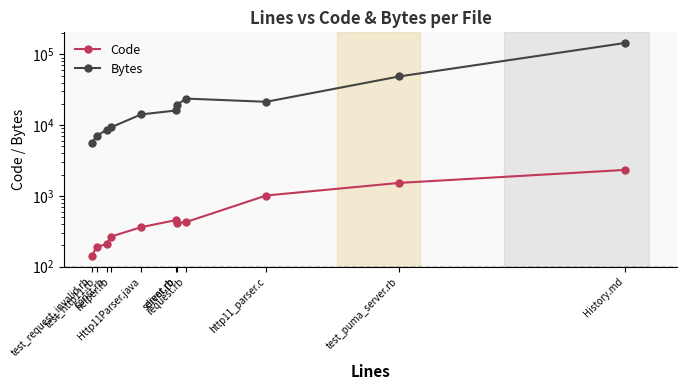

At server.rb, list the series in order from smallest to largest.

Code, Bytes